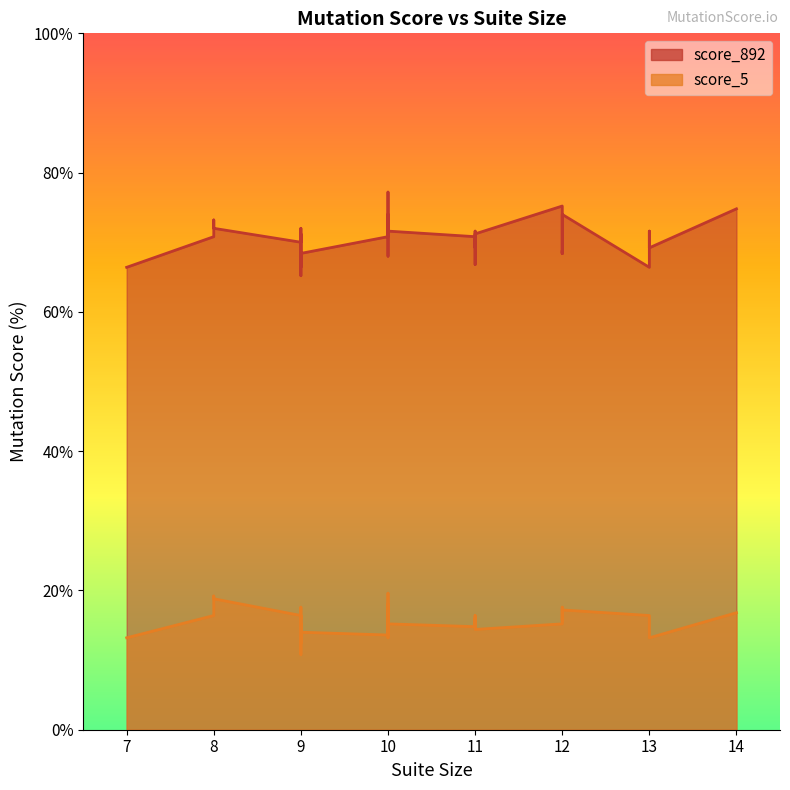

What is the average value of the score_892 series?

70.2